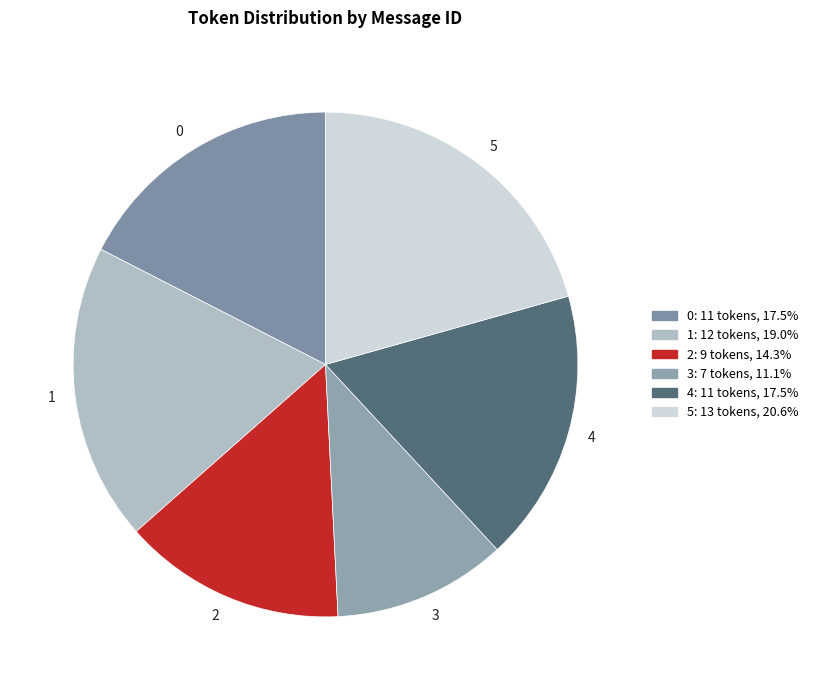

Which slice is the largest?

5